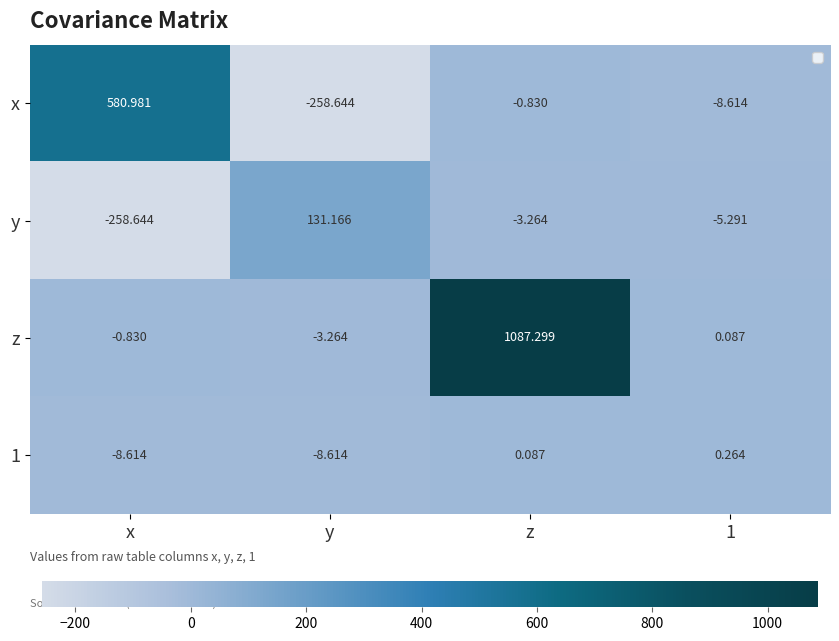

At which category does the chart reach its peak across all series?

z